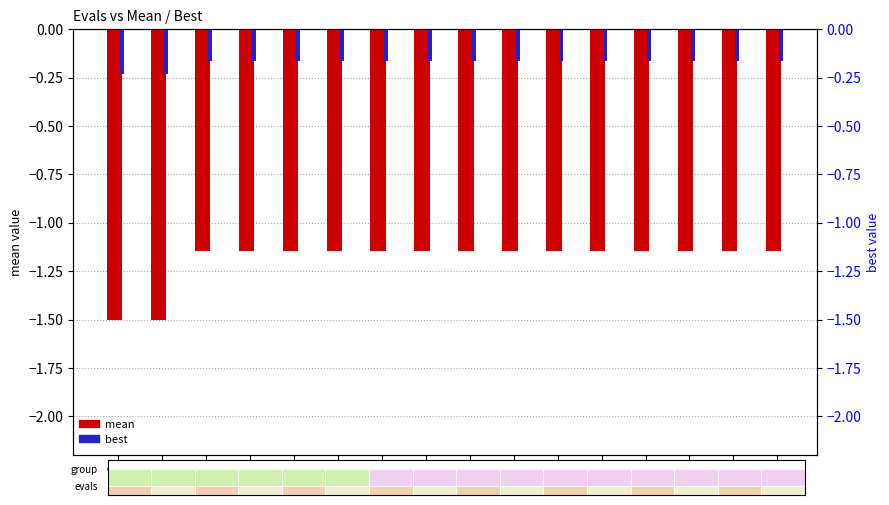

Is the value of best at 44 greater than the value of mean at 54?

Yes